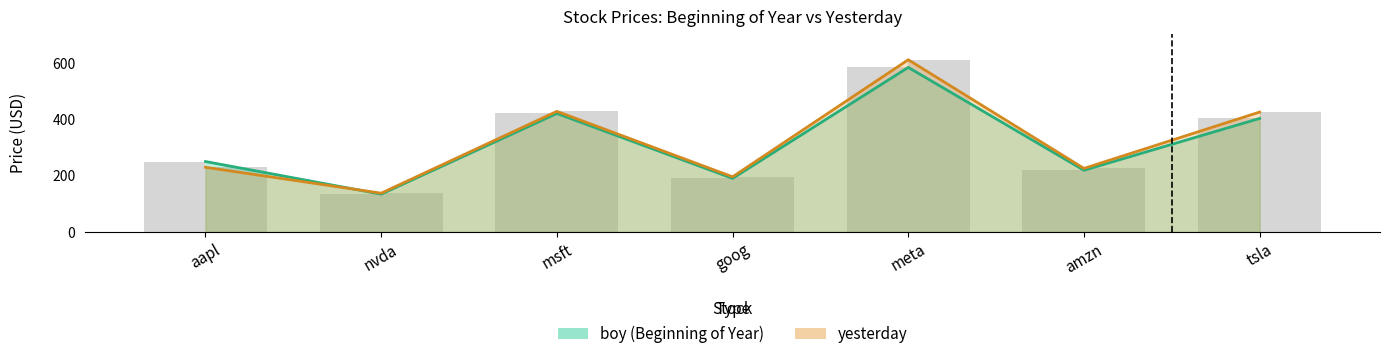

Between nvda and msft, which series saw the biggest shift?

yesterday